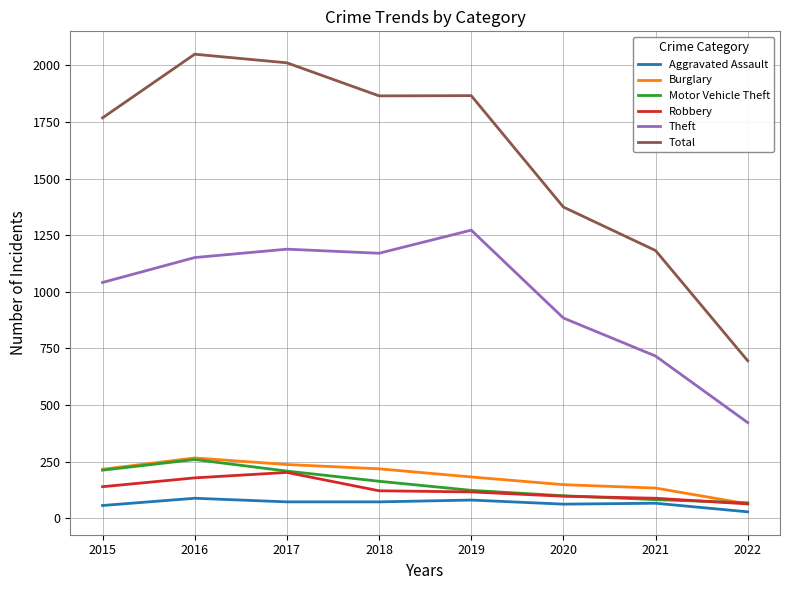

What is the sum of all Motor Vehicle Theft values?

1214